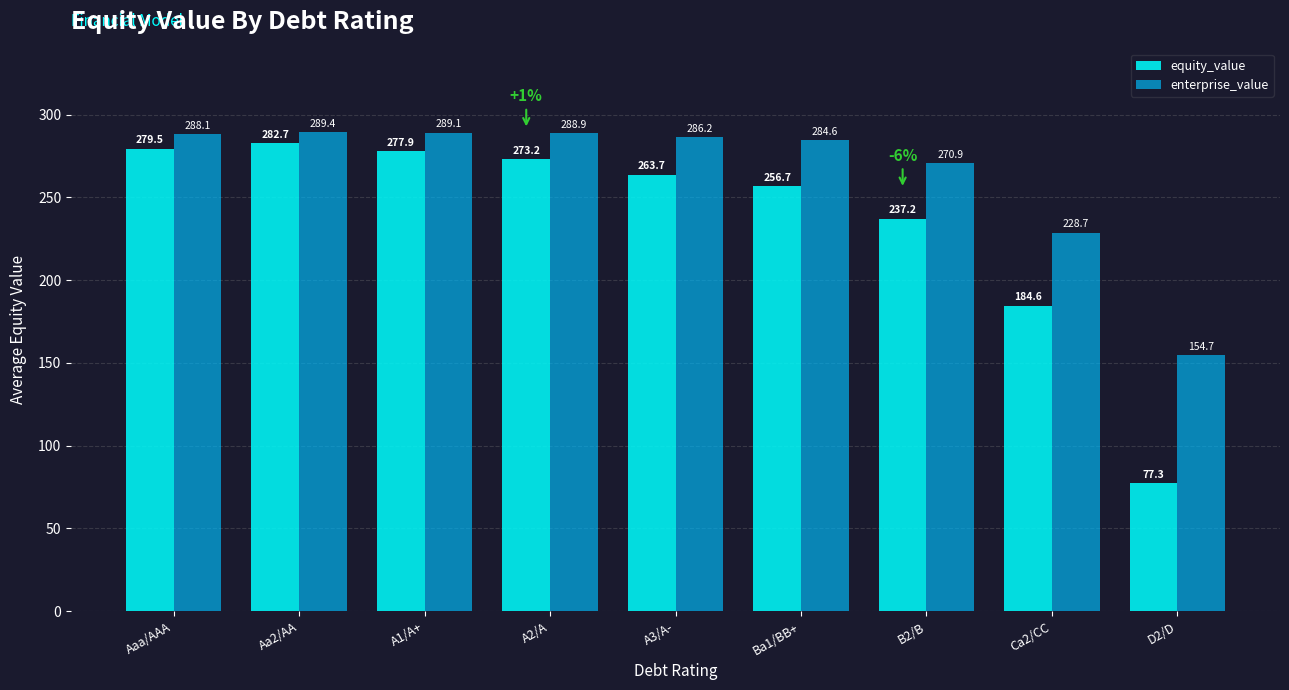

What is the approximate value of equity_value at B2/B?

237.2